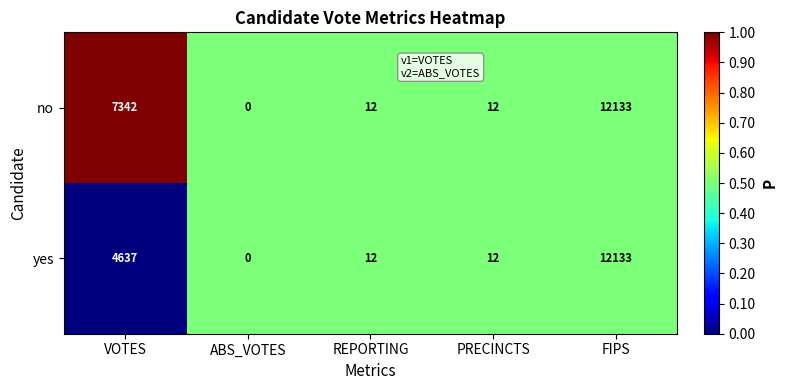

The yes series shows 21 at REPORTING. True or false?

False